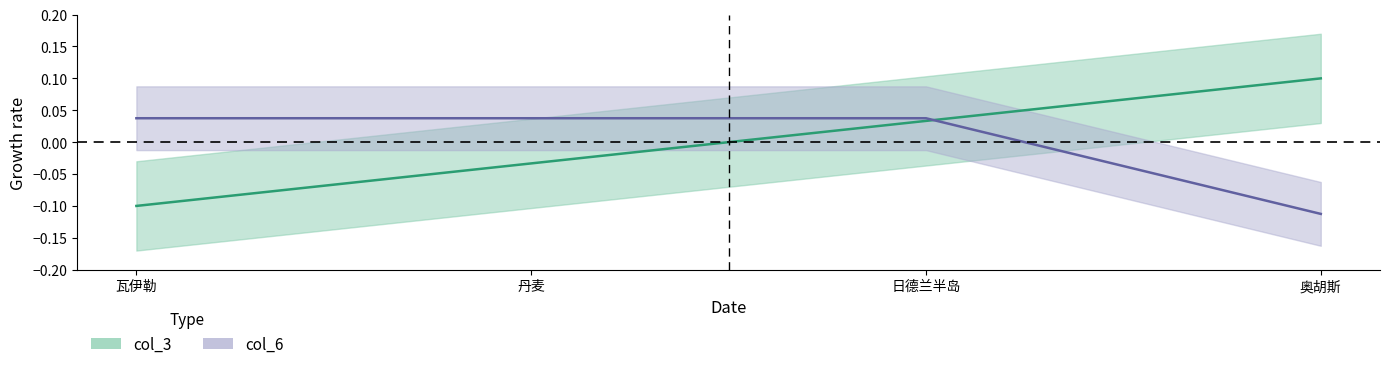

Rank the categories by col_6 value from highest to lowest.

瓦伊勒, 丹麦, 日德兰半岛, 奥胡斯